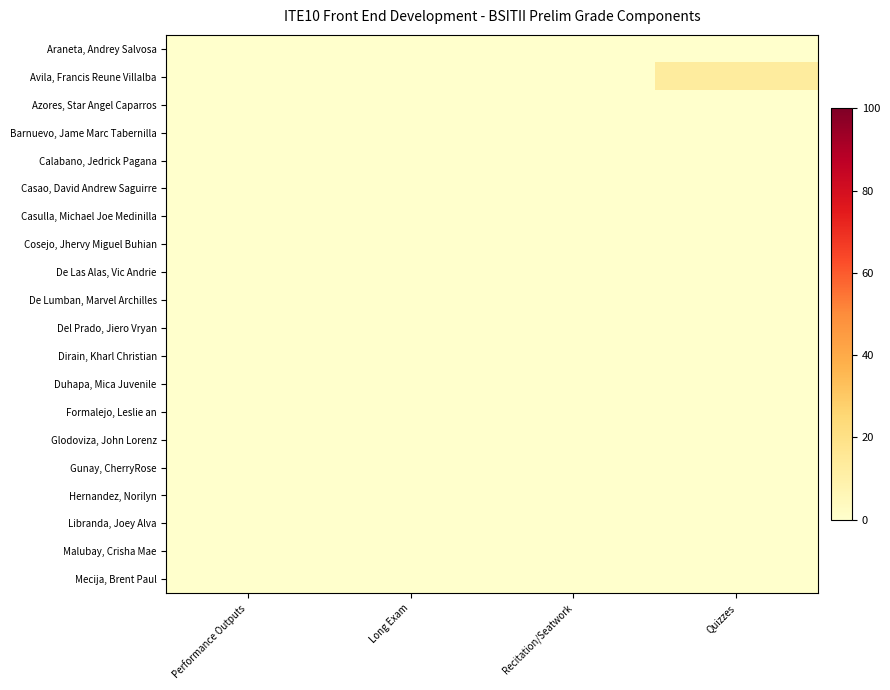

At which category is the sum across all series the highest?

Quizzes